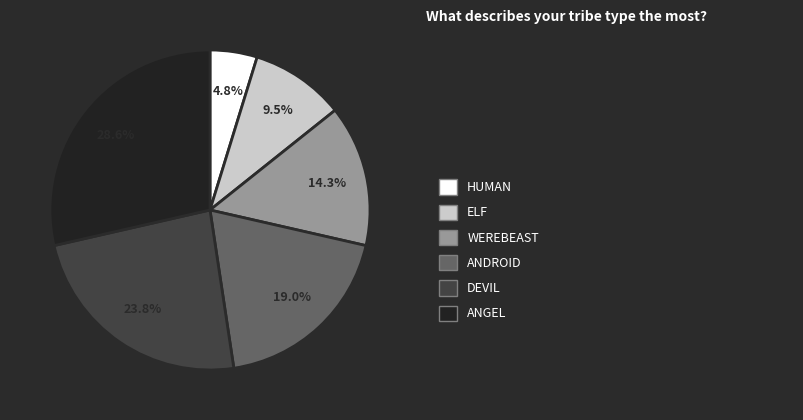

Does any single category account for the majority?

No